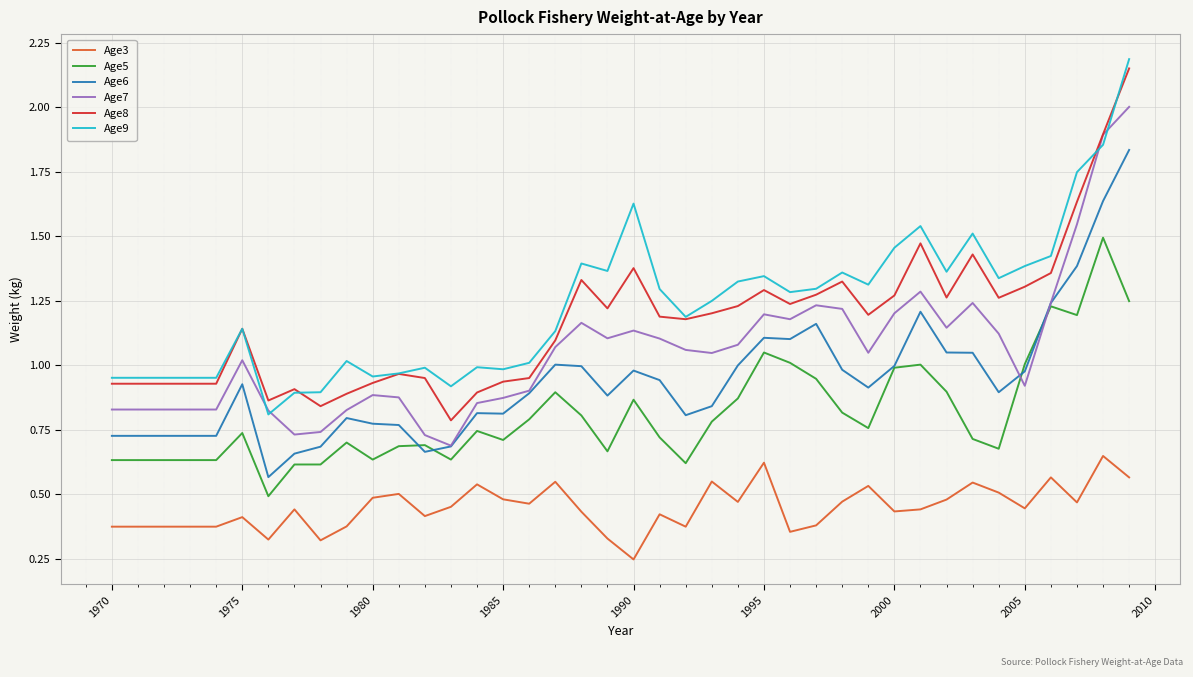

True or false: Age5 and Age8 intersect in this chart.

False